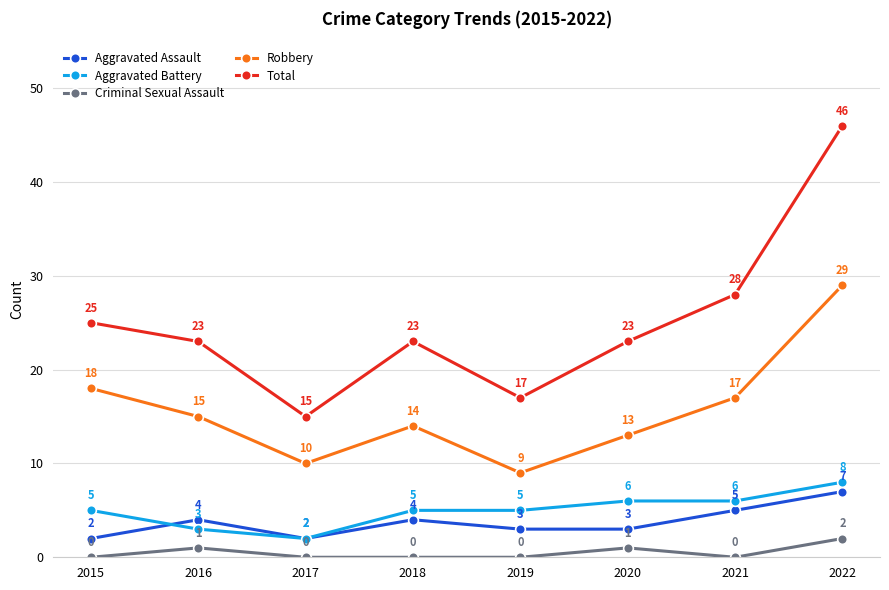

At 2020, list the series in order from largest to smallest.

Total, Robbery, Aggravated Battery, Aggravated Assault, Criminal Sexual Assault